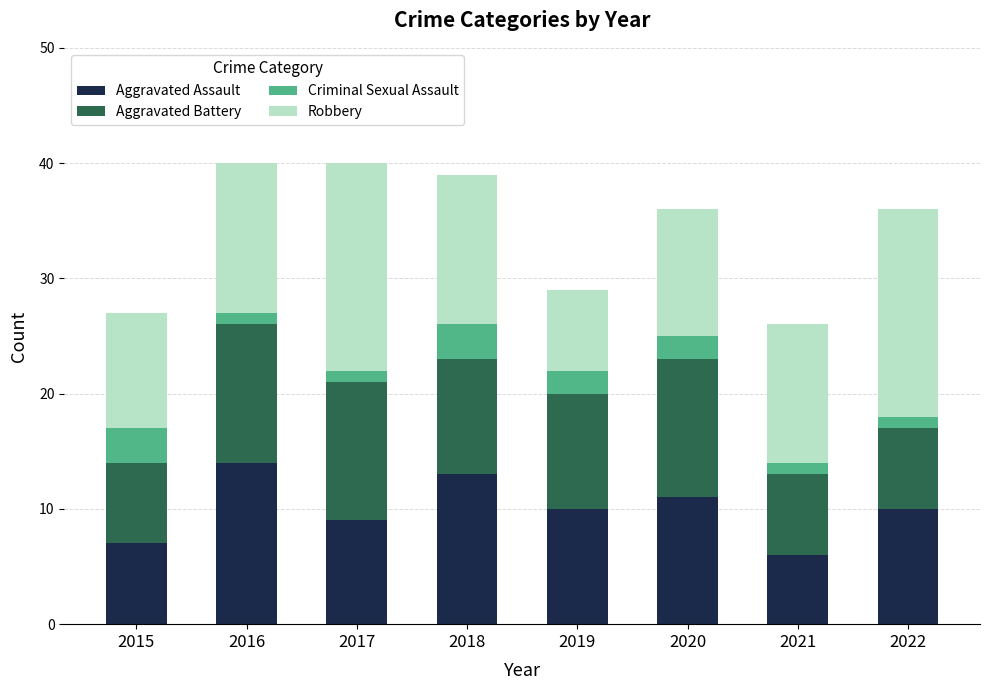

Which category has the highest value in the Aggravated Assault series?

2016